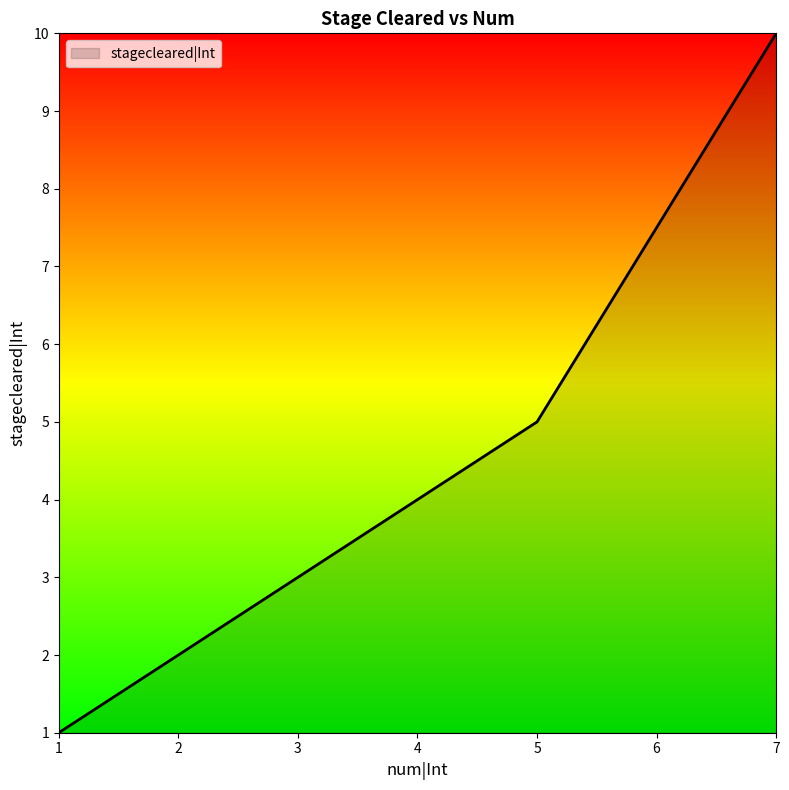

List the labels in order of value, smallest first.

1, 2, 3, 5, 7